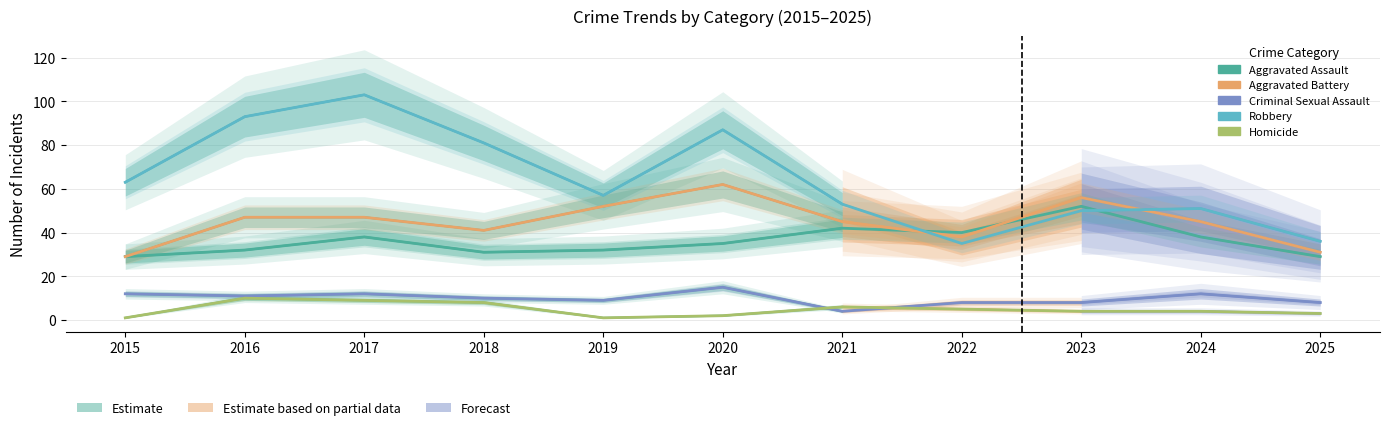

True or false: Criminal Sexual Assault and Aggravated Battery cross at least once.

False